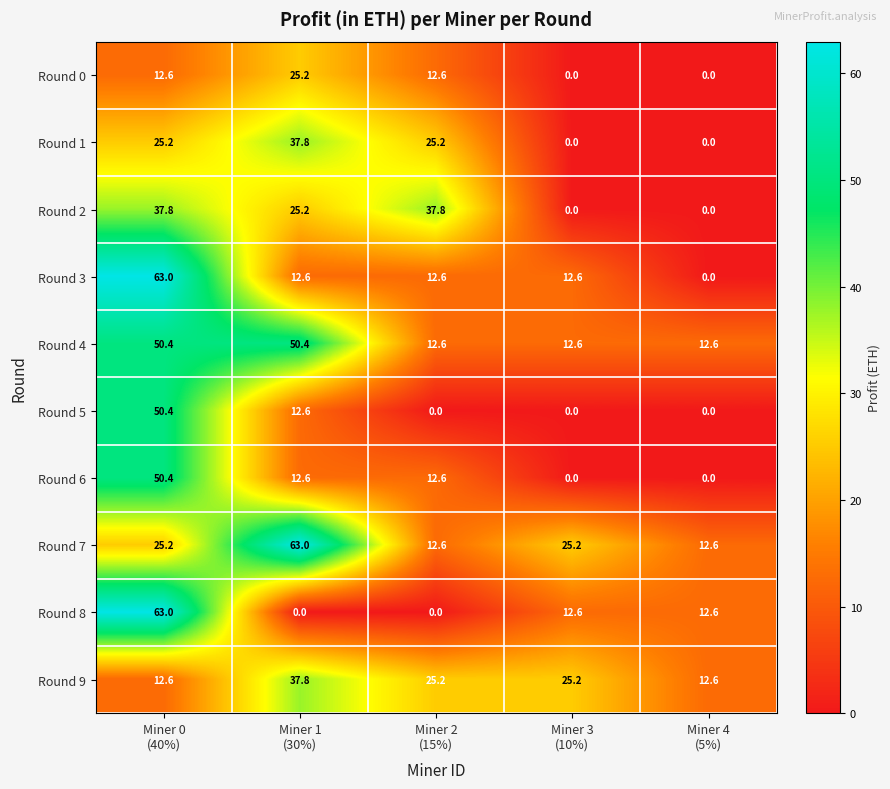

What is the average value of the Round 7 series?

27.7